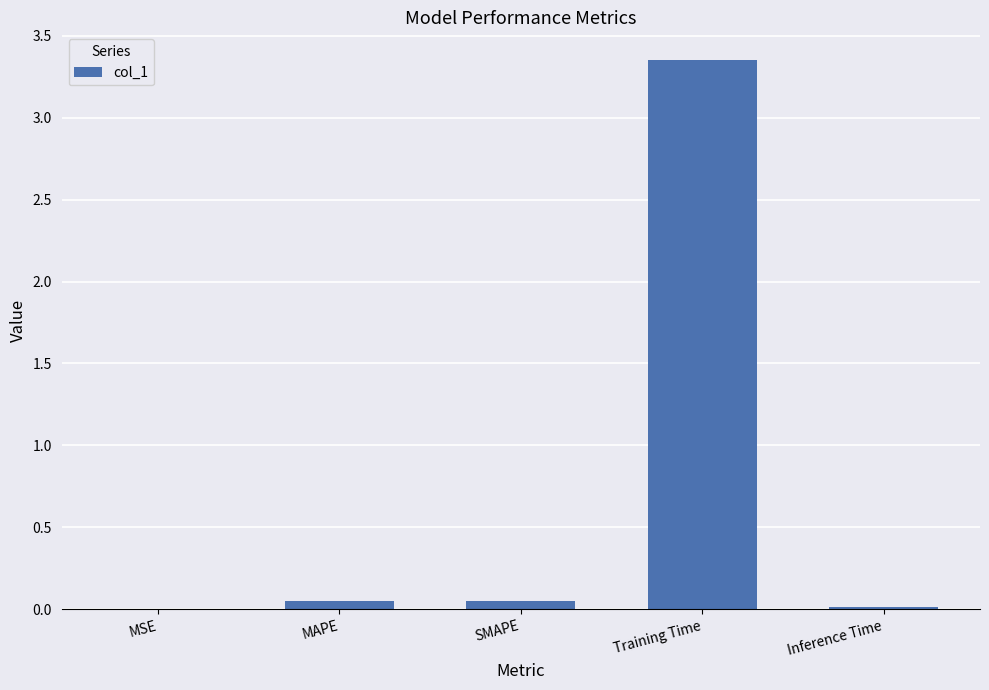

The chart shows a value of 0.0 at MSE. True or false?

True